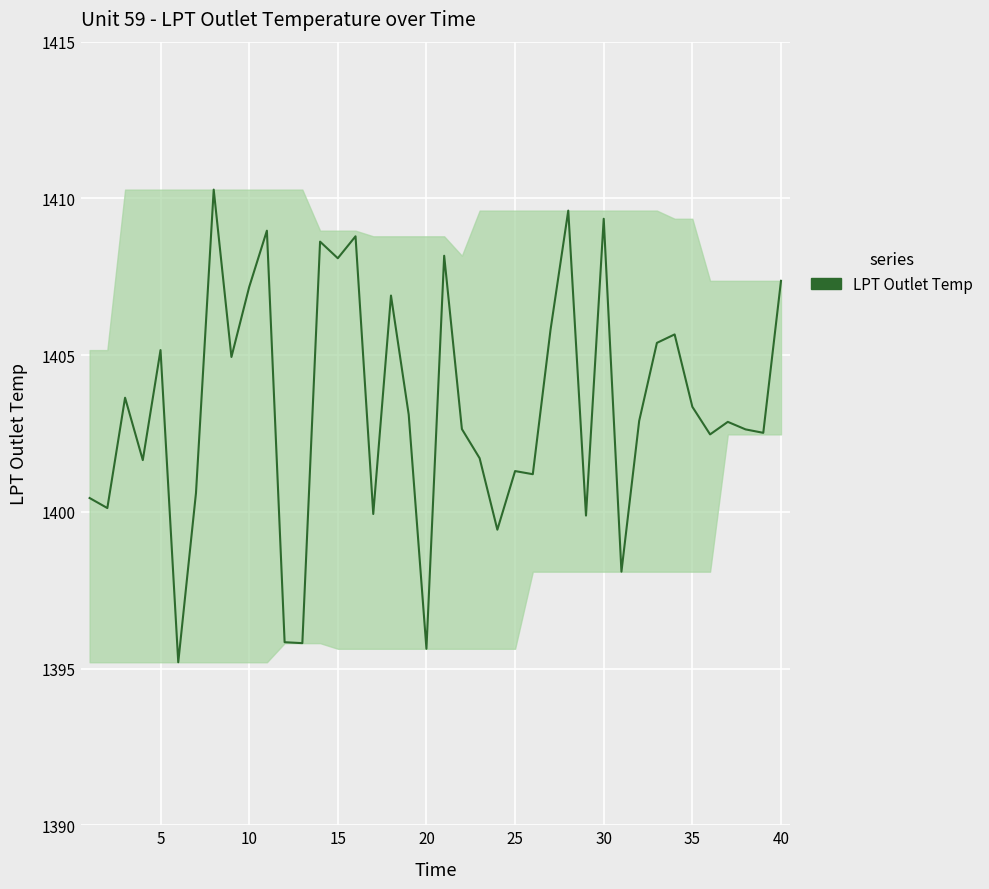

What is the difference between the maximum and minimum values?

15.1